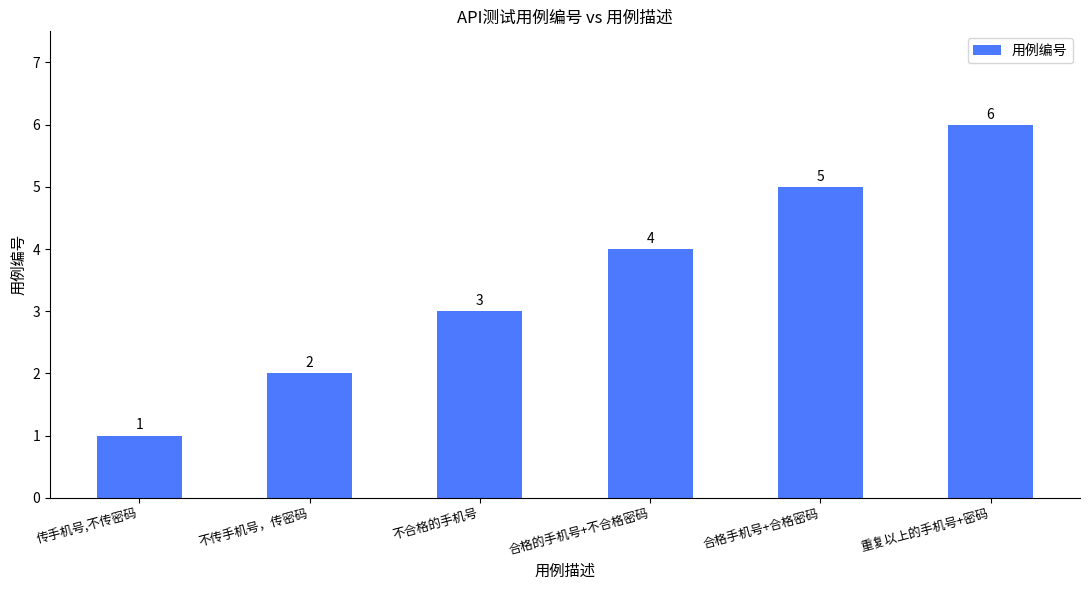

Reading left to right, transcribe all the data shown in this chart.

1	2	3	4	5	6